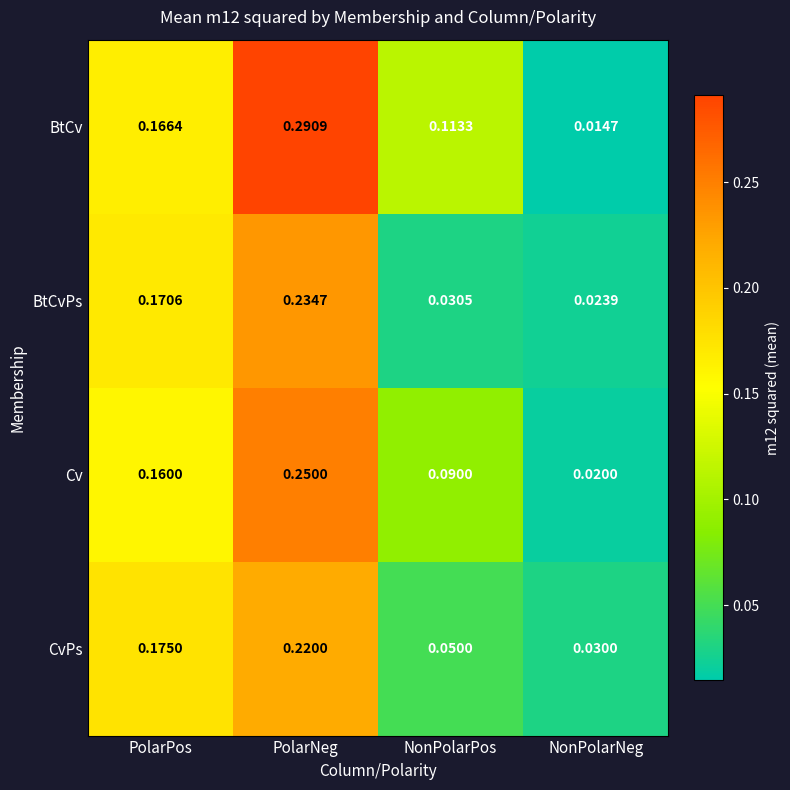

Count the number of categories in the chart.

4